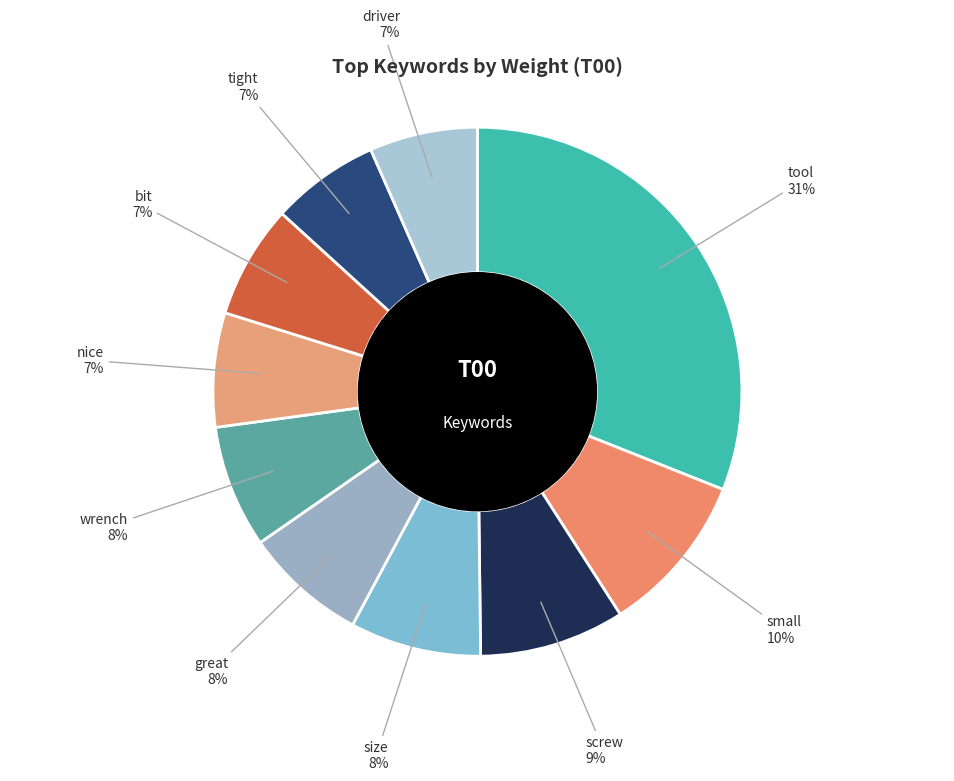

Which slice is the largest?

tool